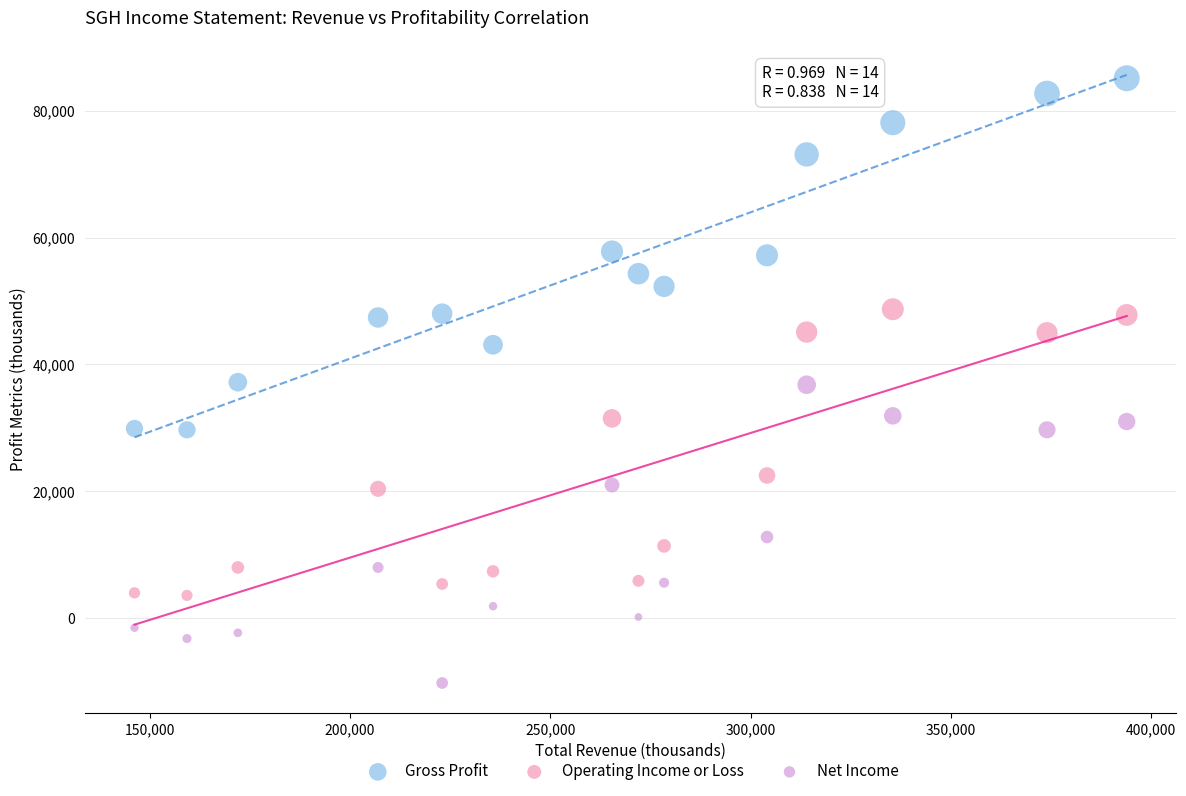

Which series has the widest spread of Y values?

Gross Profit